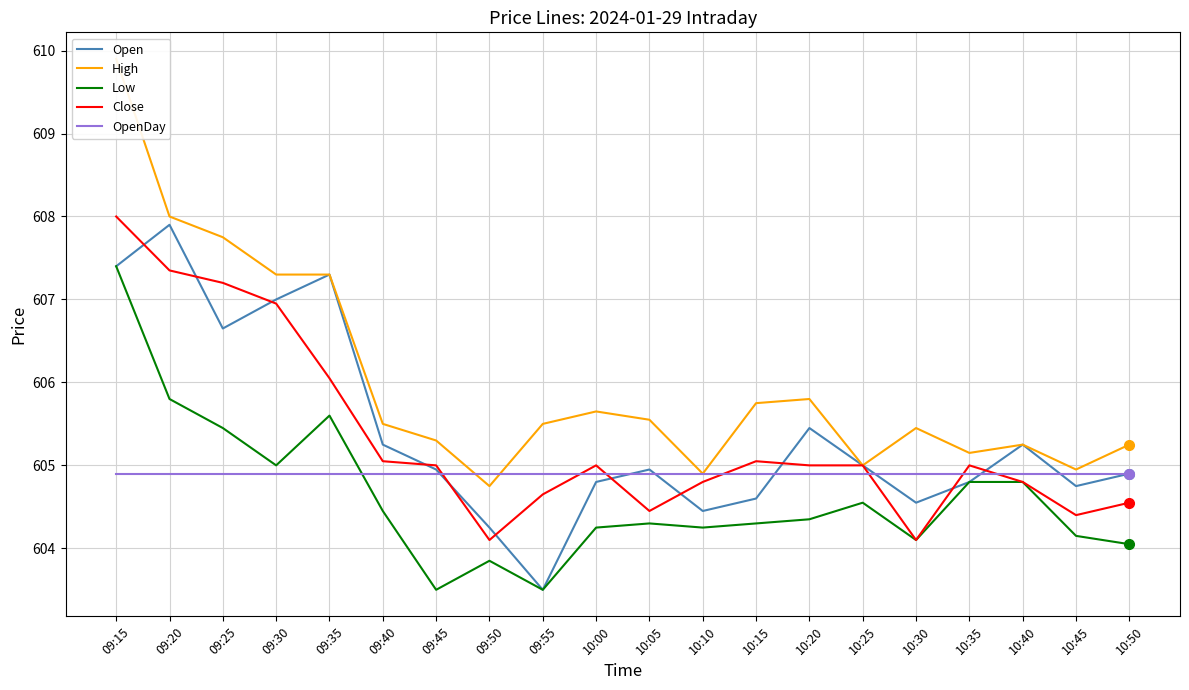

Reading right to left, transcribe all the data shown in this chart.

Open: 604.9	604.8	605.2	604.8	604.5	605.0	605.5	604.6	604.5	605.0	604.8	603.5	604.2	605.0	605.2	607.3	607.0	606.6	607.9	607.4
High: 605.2	605.0	605.2	605.1	605.5	605.0	605.8	605.8	604.9	605.5	605.6	605.5	604.8	605.3	605.5	607.3	607.3	607.8	608.0	609.9
Low: 604.0	604.1	604.8	604.8	604.1	604.5	604.4	604.3	604.2	604.3	604.2	603.5	603.9	603.5	604.5	605.6	605.0	605.5	605.8	607.4
Close: 604.5	604.4	604.8	605.0	604.1	605.0	605.0	605.0	604.8	604.5	605.0	604.6	604.1	605.0	605.0	606.0	607.0	607.2	607.4	608.0
OpenDay: 604.9	604.9	604.9	604.9	604.9	604.9	604.9	604.9	604.9	604.9	604.9	604.9	604.9	604.9	604.9	604.9	604.9	604.9	604.9	604.9